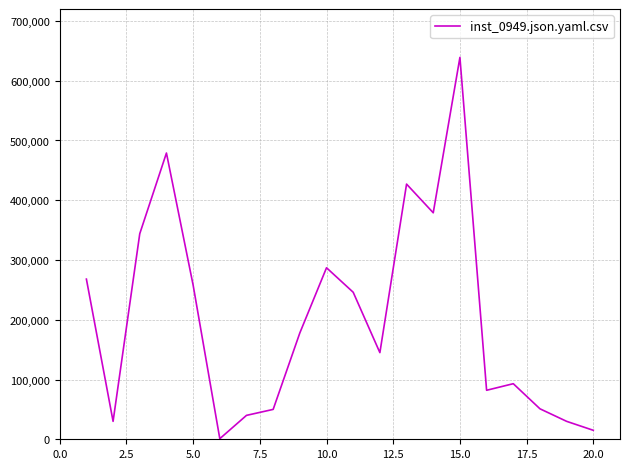

What is the difference between the maximum and minimum values?

638000